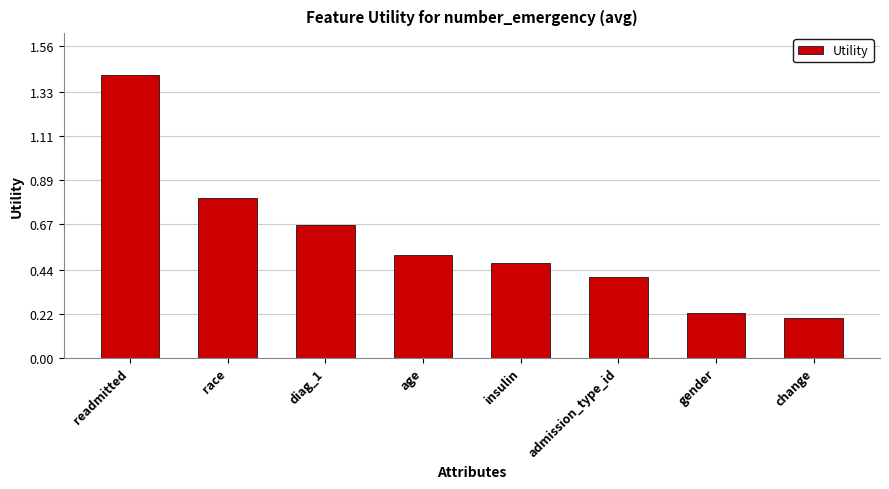

How many distinct data groups are displayed?

1